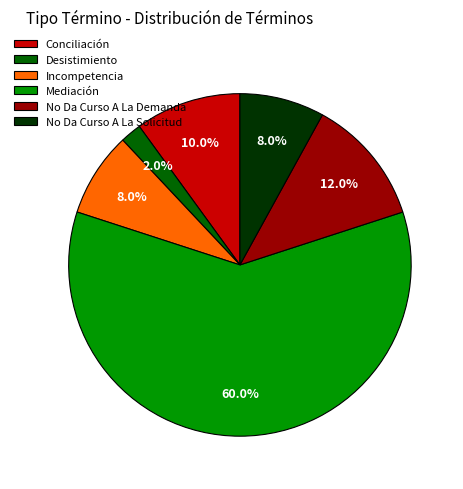

How many segments does this pie chart have?

6